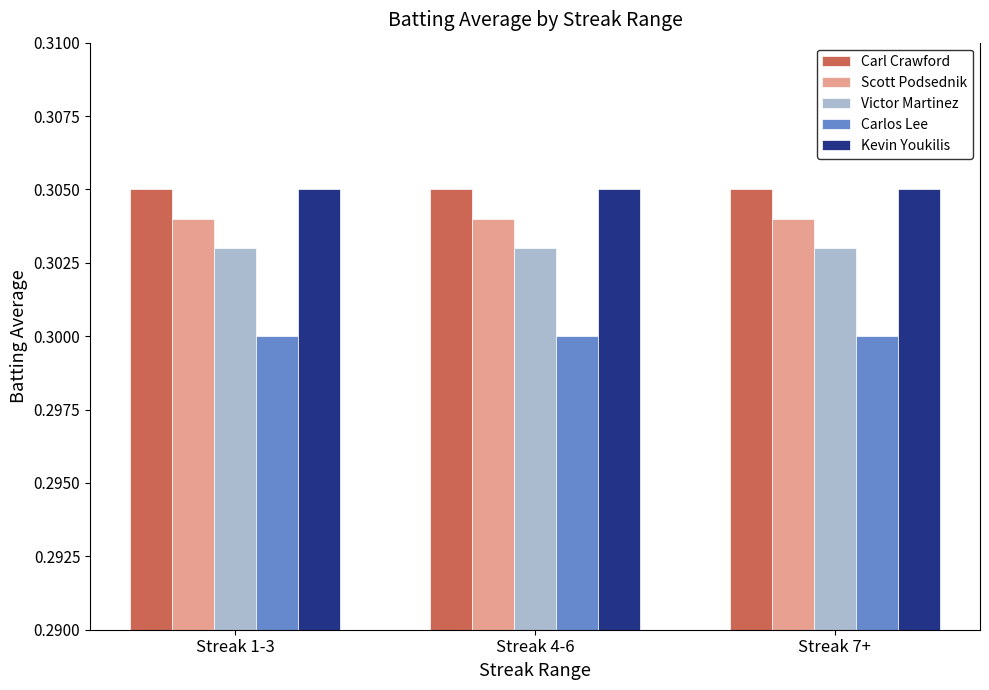

What is the sum of all Scott Podsednik values?

0.9